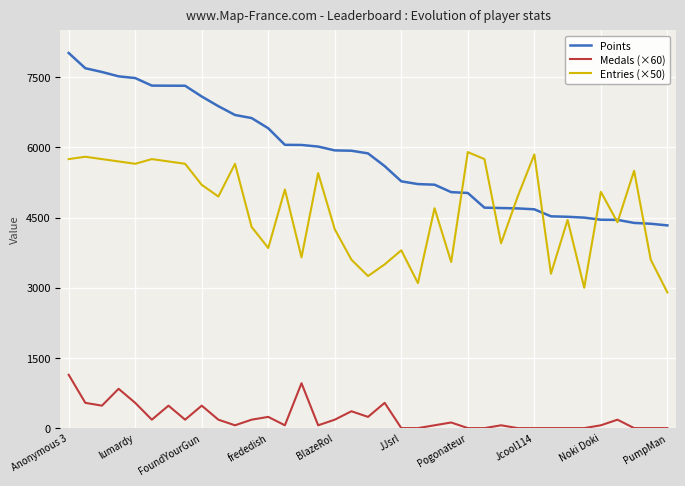

True or false: Points and Medals (×60) cross at least once.

False